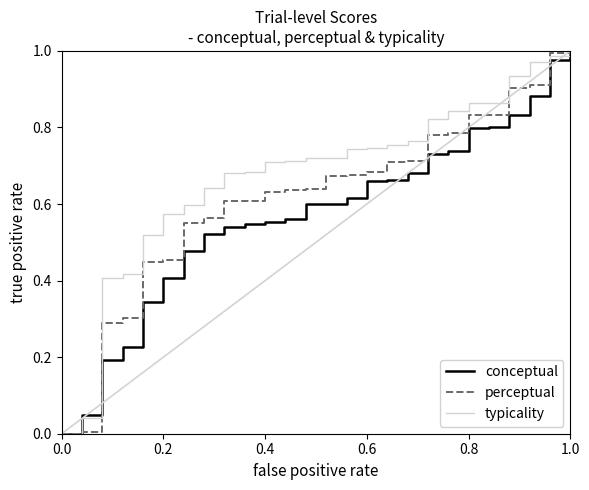

Which series has the largest total across all categories?

typicality